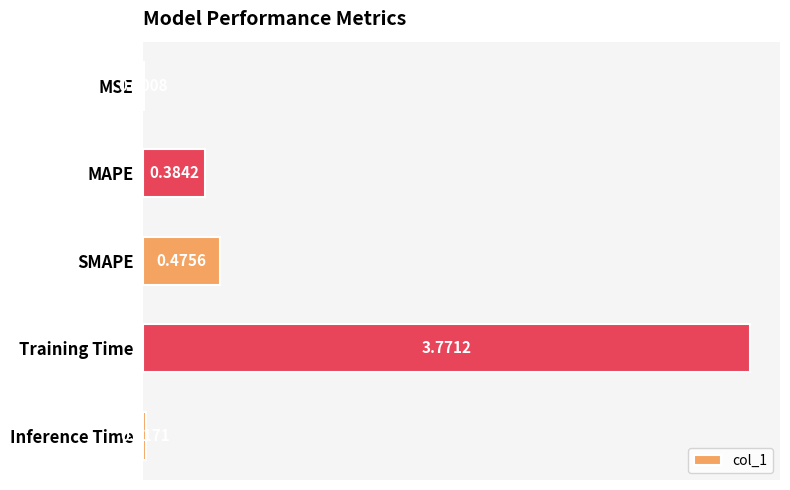

What is the change in value from MSE to Training Time?

+3.8